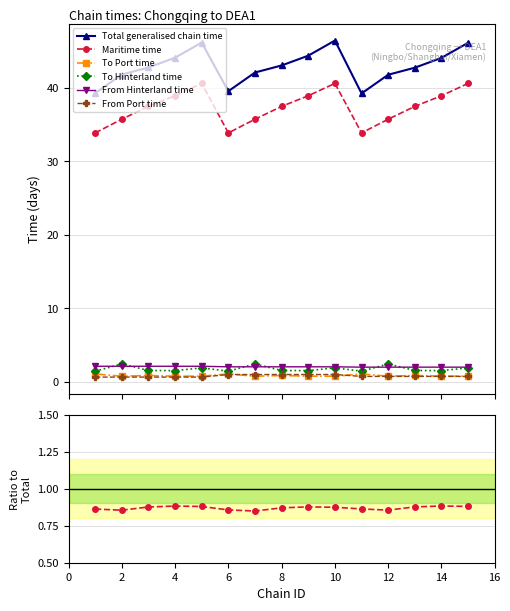

What is the difference between the second highest and second lowest values in the Total generalised chain time series?

6.9